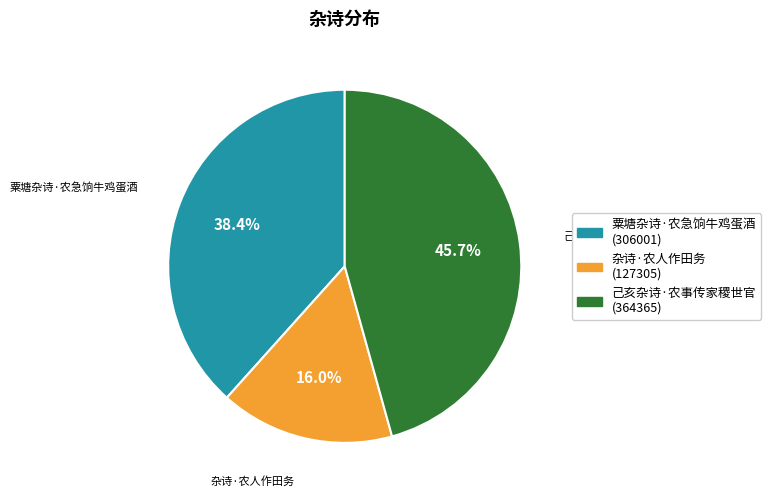

Is it true that 己亥杂诗·农事传家稷世官 is 39% of the pie?

False